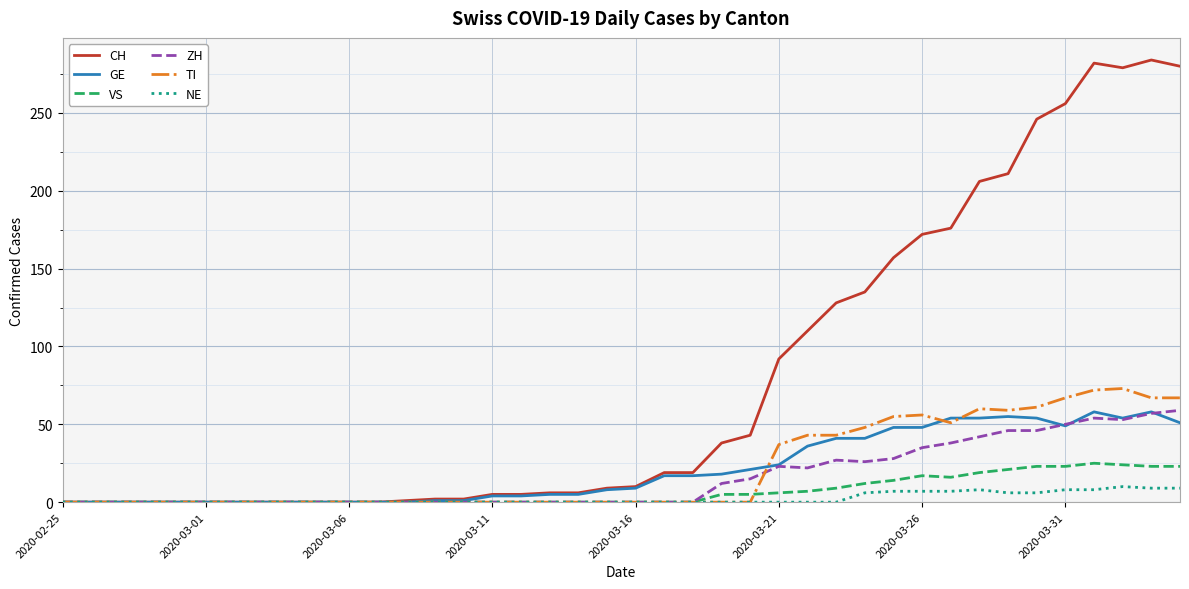

Which series has the largest total across all categories?

CH